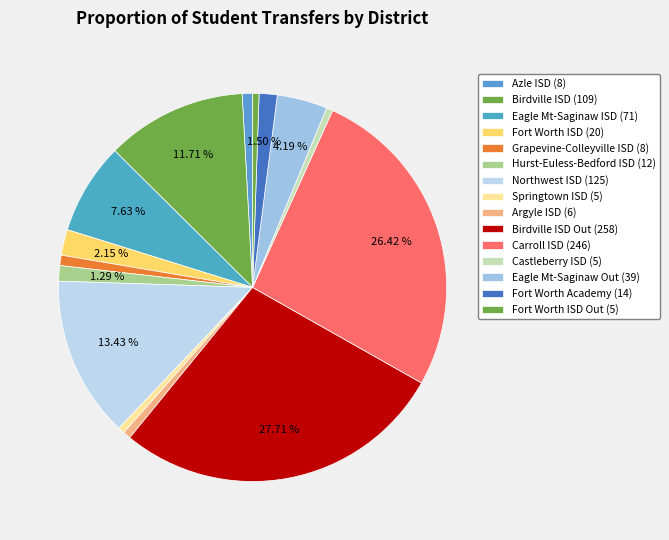

Count the number of slices in the pie.

15